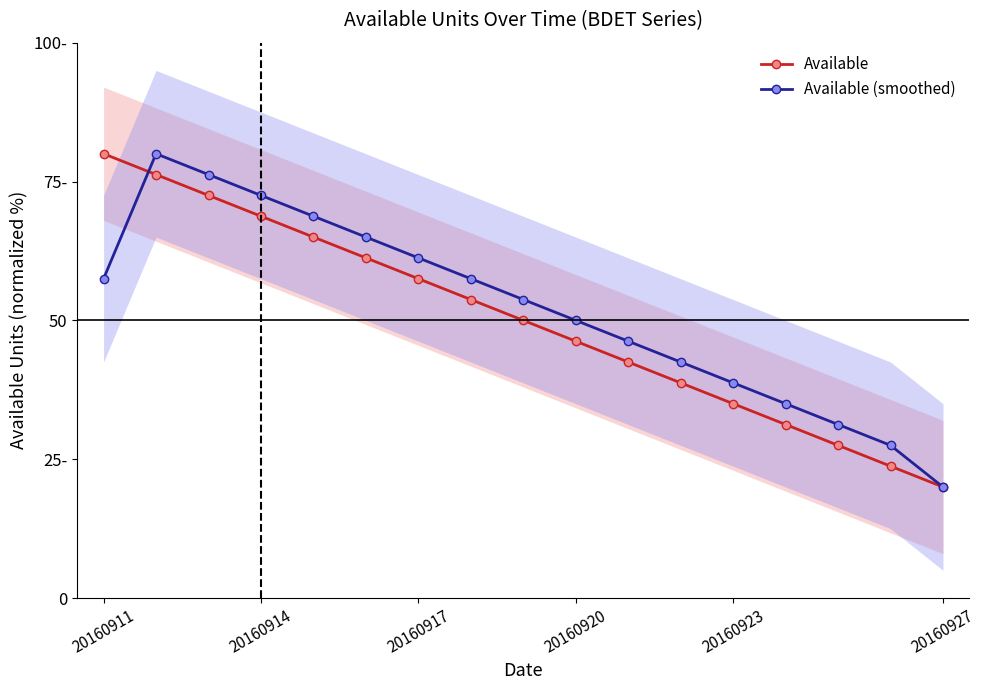

Which series has the largest total across all categories?

Available (smoothed)